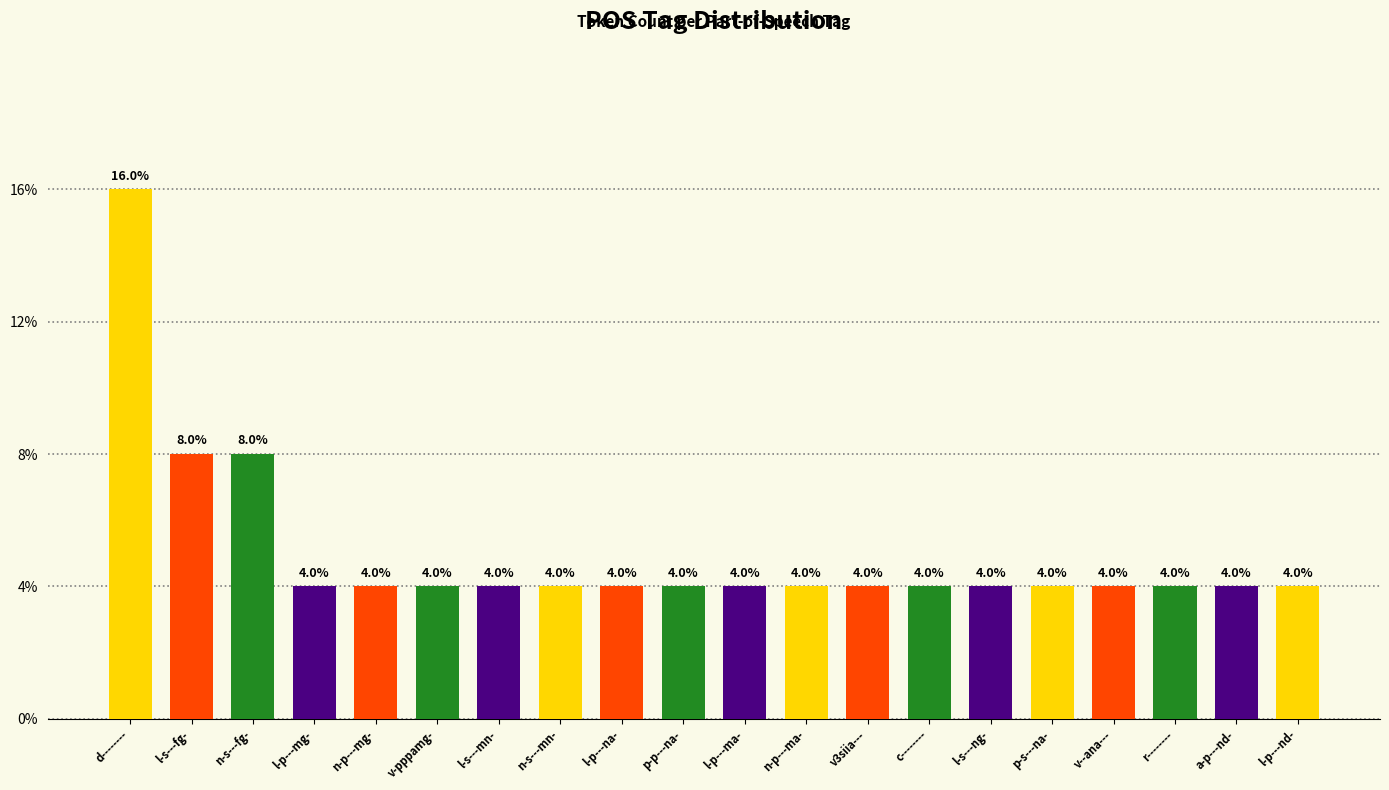

What is the label of the 18th bar from the right?

n-s---fg-